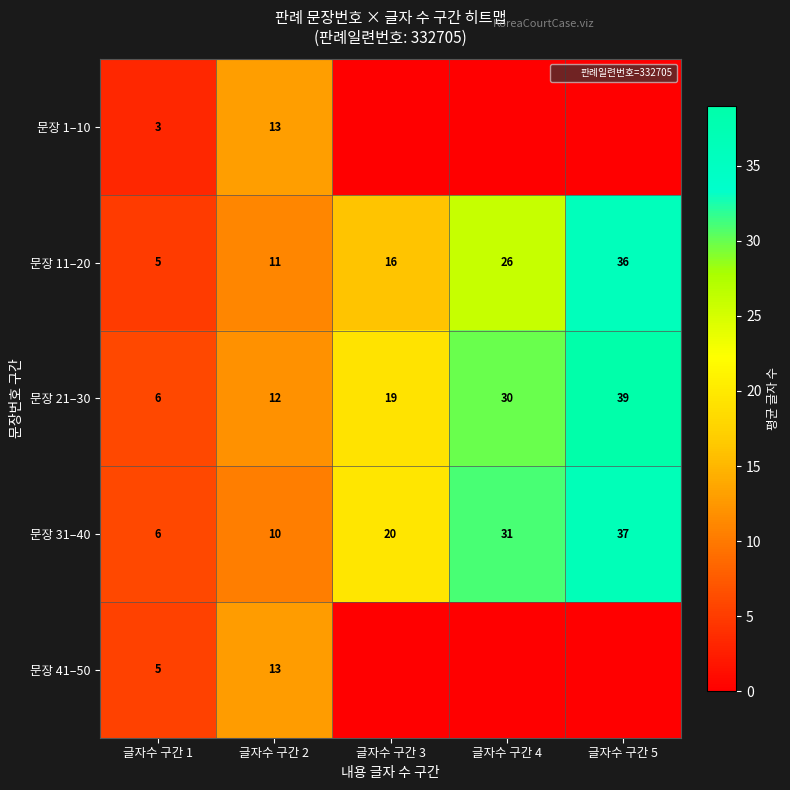

Which category has the lowest value in the 문장 41–50 series?

글자수 구간 3